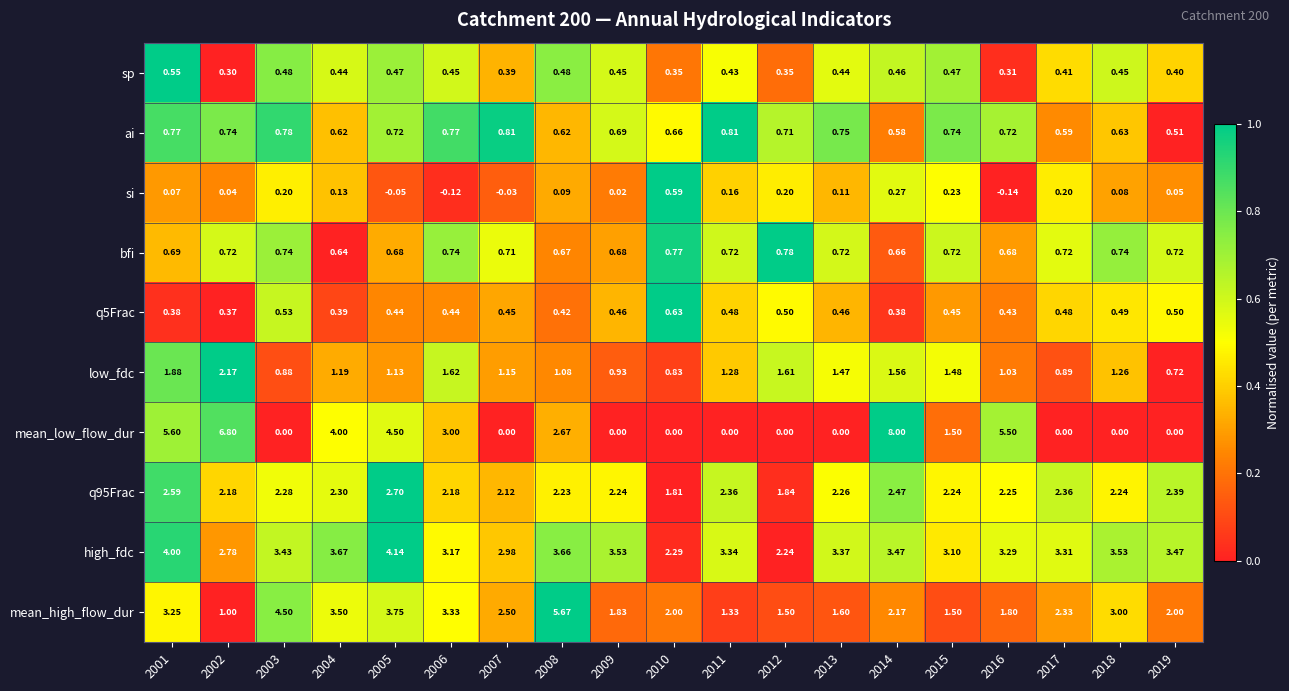

Which series has the largest total across all categories?

high_fdc